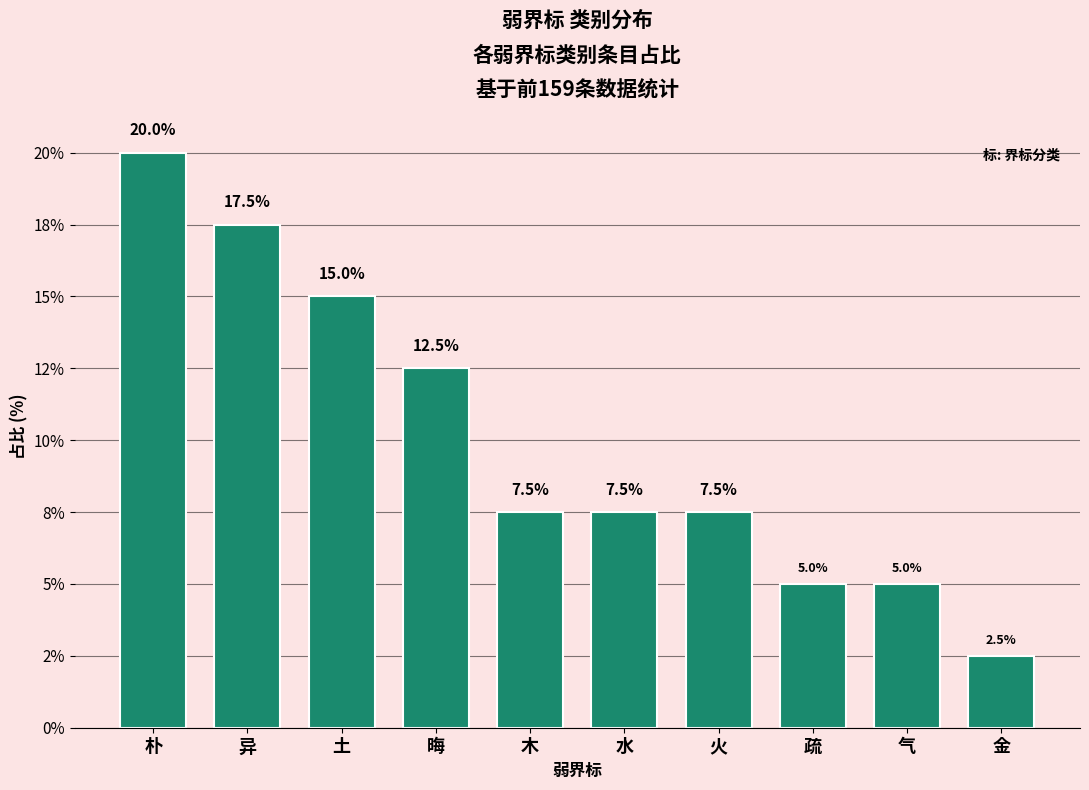

What is the sum of all values?

100.0